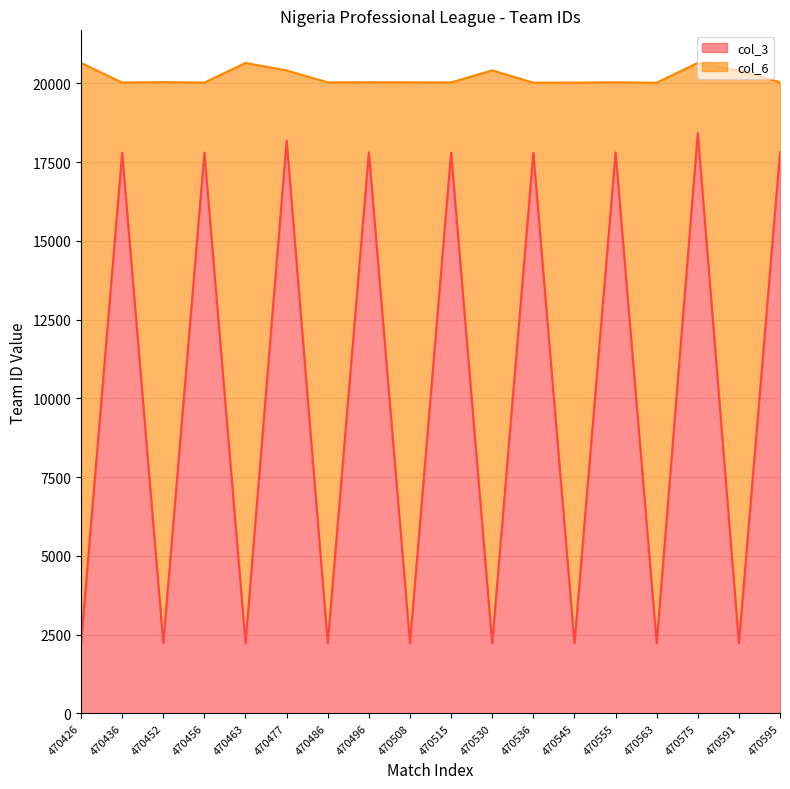

How many interior local peaks (higher than both neighbors) does the data have?

8